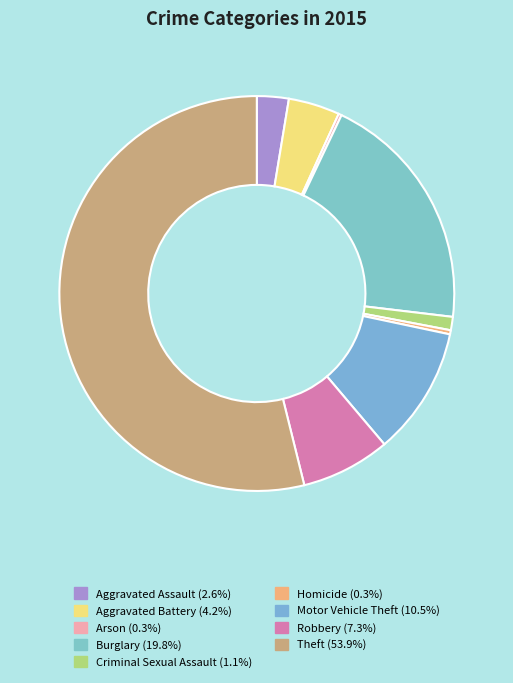

What is the largest slice in the pie chart?

Theft